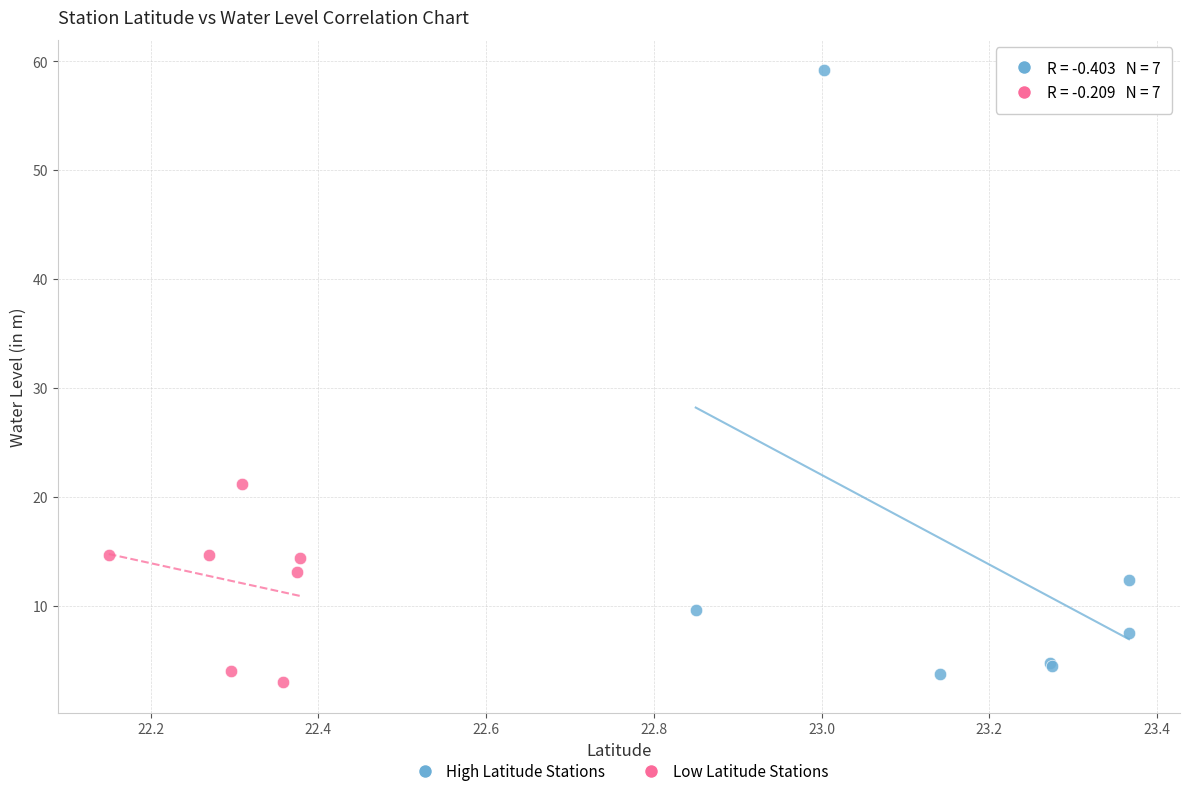

Which series reaches the maximum Y coordinate?

High Latitude Stations